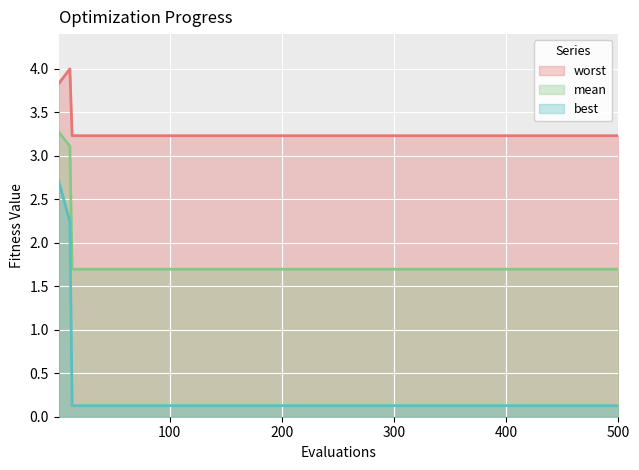

What is the difference between the maximum and minimum values in the best series?

2.6